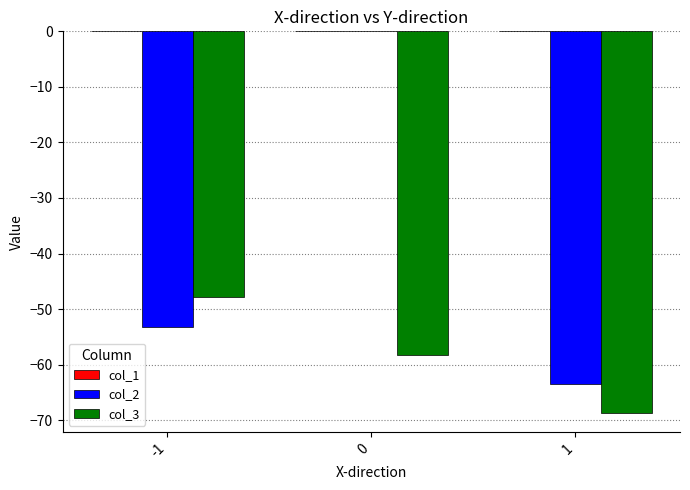

The value of col_2 at -1 is -14.0. True or false?

False